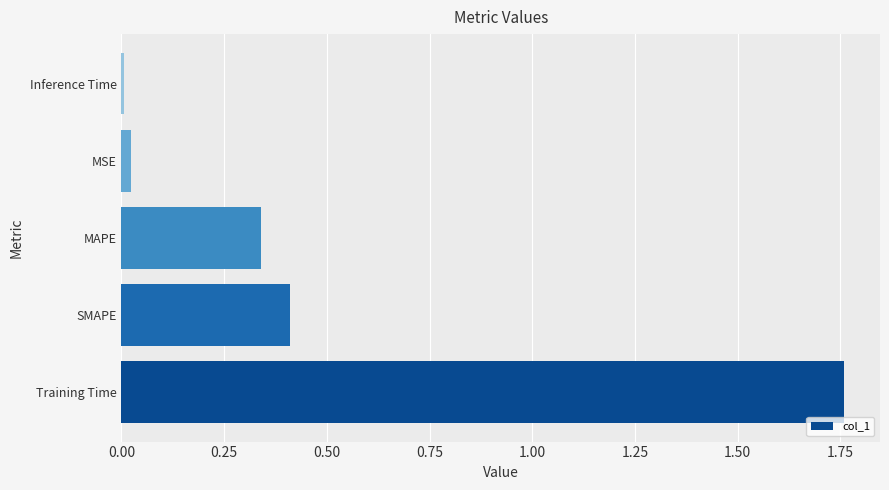

The chart shows a value of 0.1 at MAPE. True or false?

False